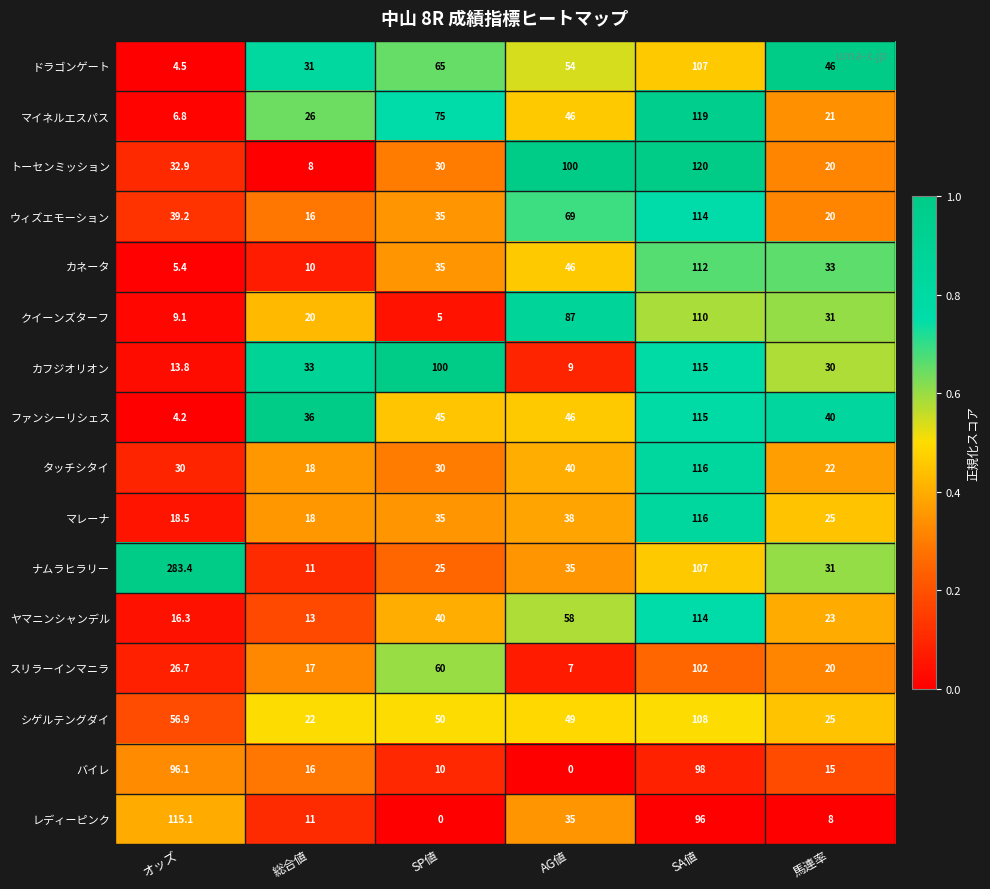

What is the sum of all バイレ values?

235.1